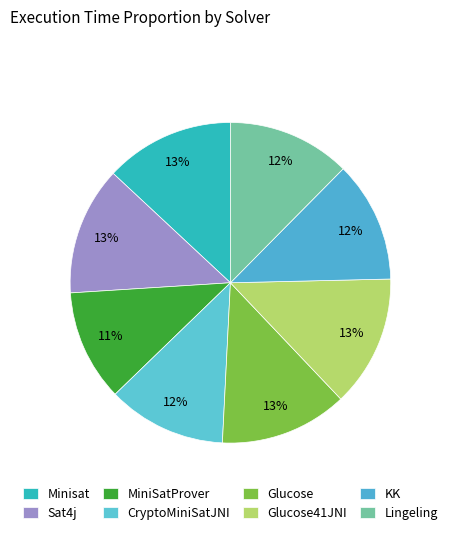

How many segments does this pie chart have?

8